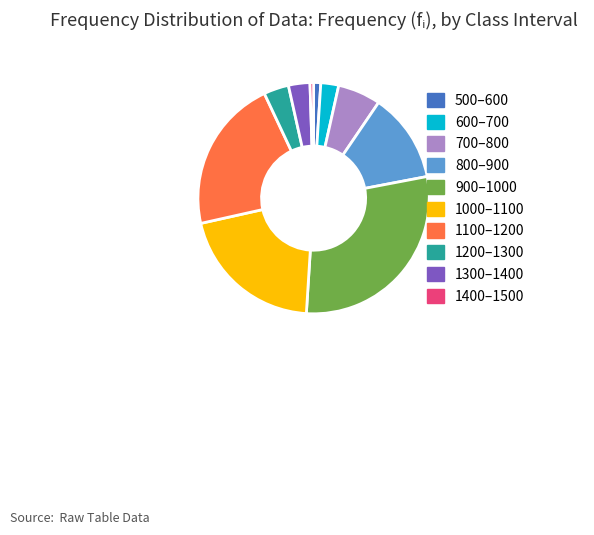

Do 700–800 and 1000–1100 together represent more than half of the pie?

No